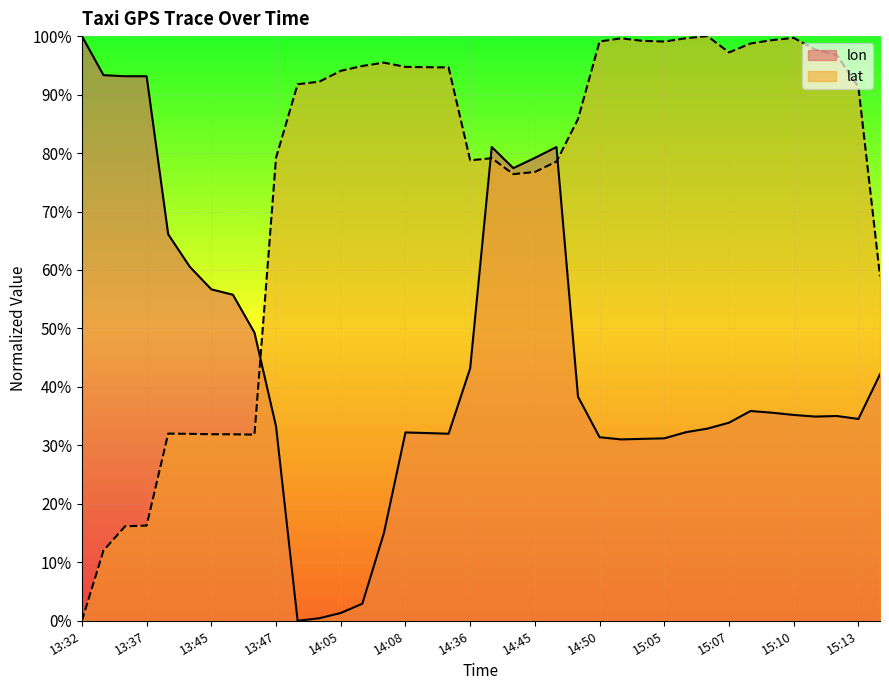

Which series has the widest spread of values?

lon